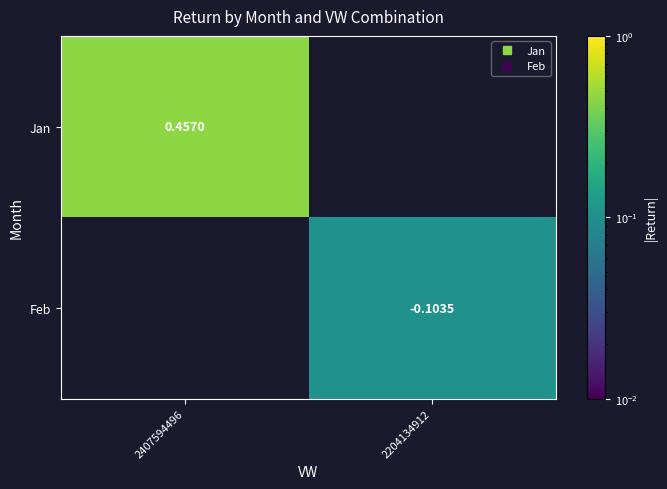

Which category has the highest value across all series?

2407594496